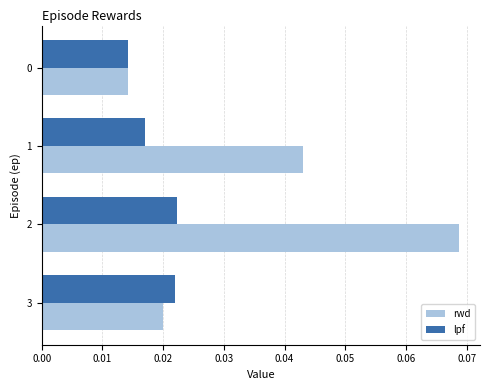

At how many categories does at least one series exceed 0?

4